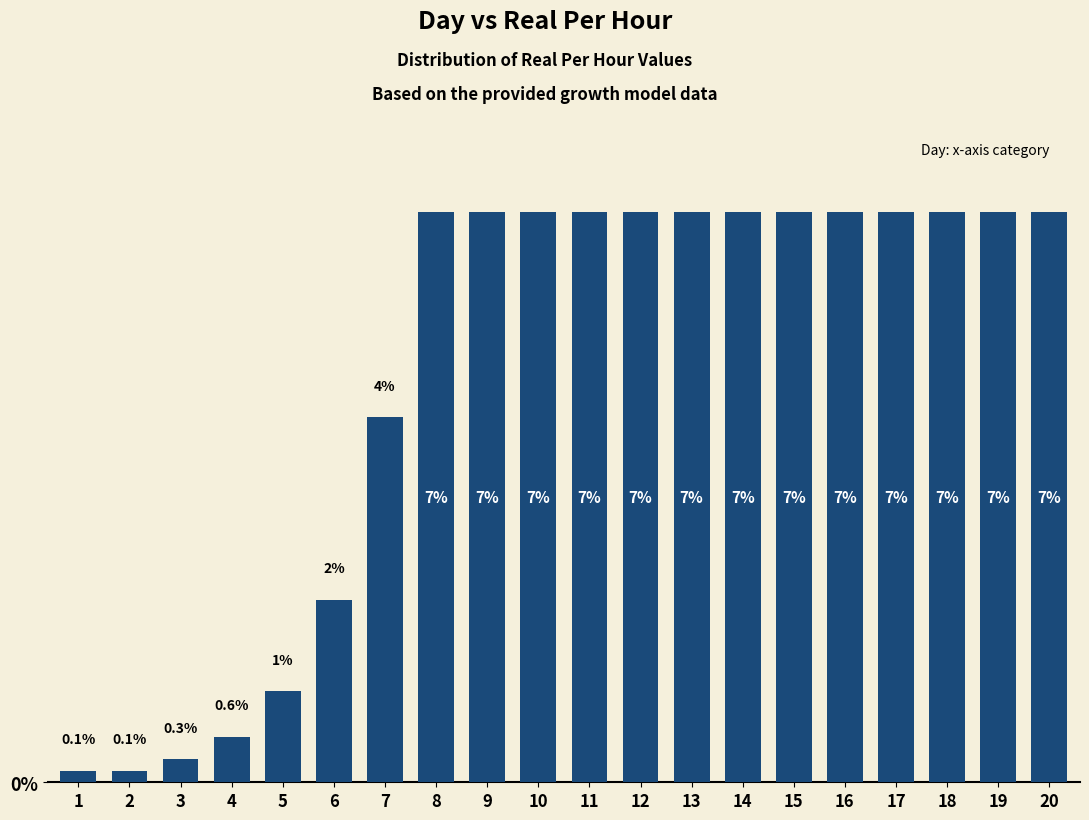

What is the average value?

5.0